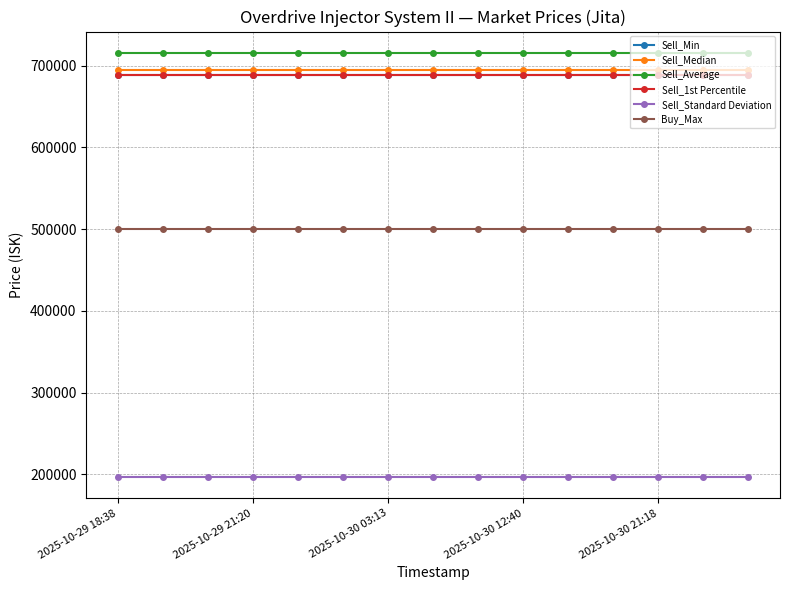

What is the maximum value shown in the chart?

715651.4